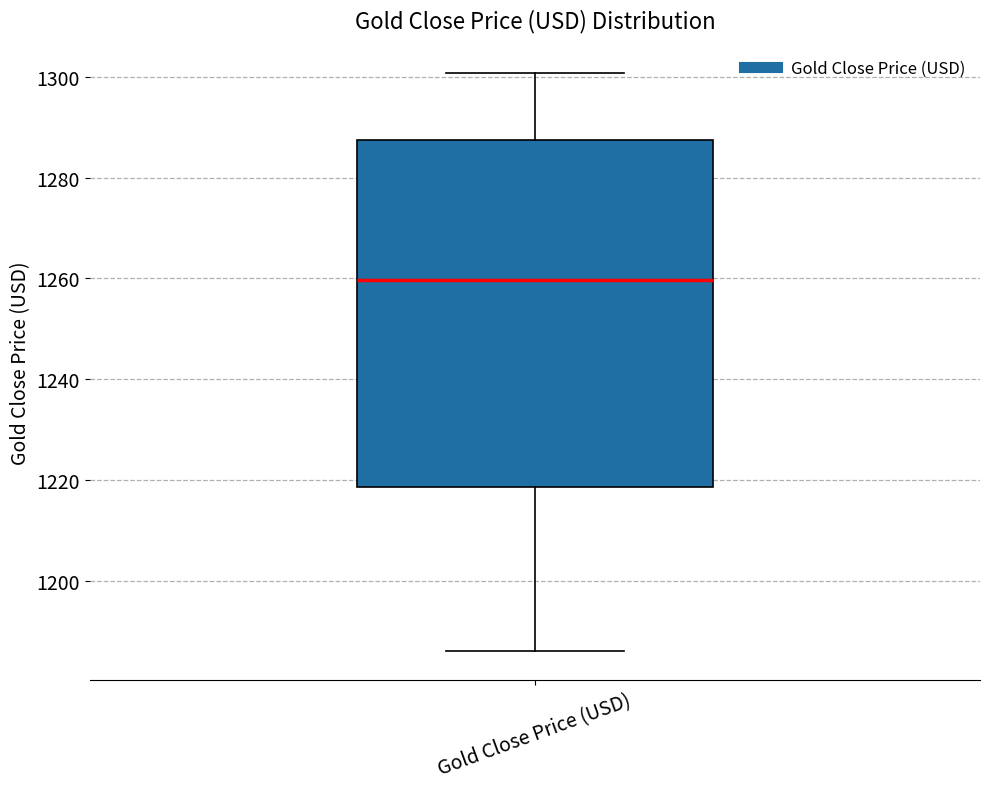

Where does the upper whisker of the box for Gold Close Price (USD) end on the y-axis? The values are not printed on the chart, so give them approximately, as read against the axis.

1300